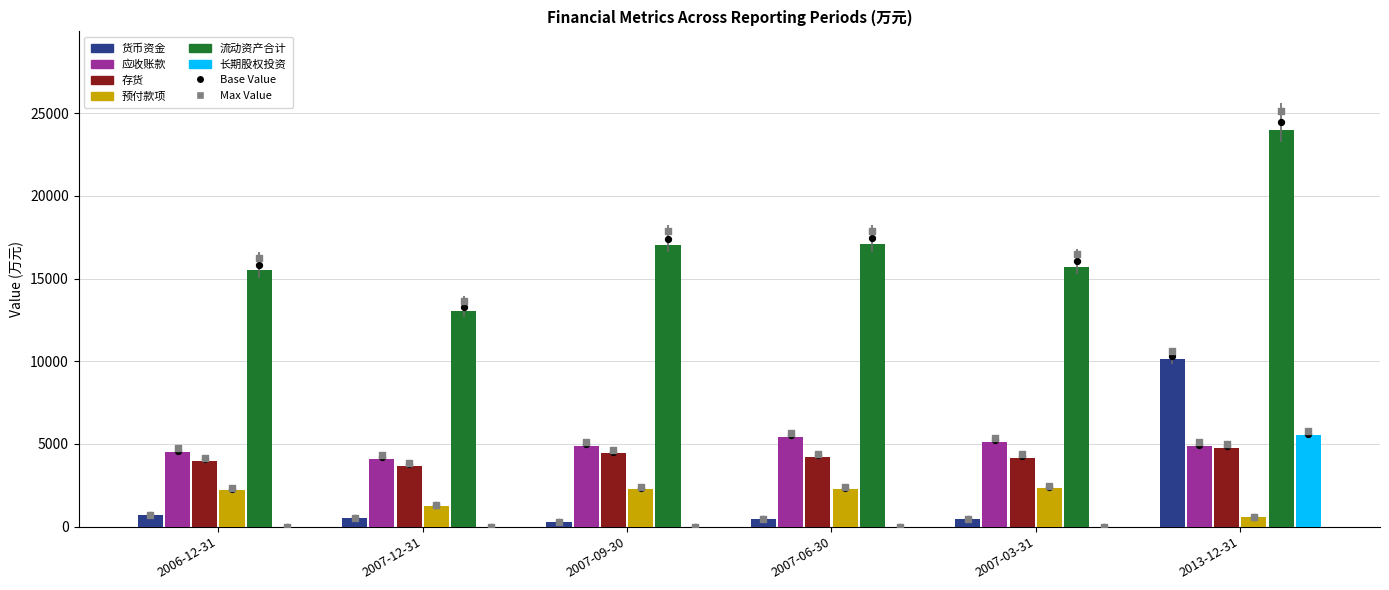

At how many categories does at least one series exceed 19143?

1